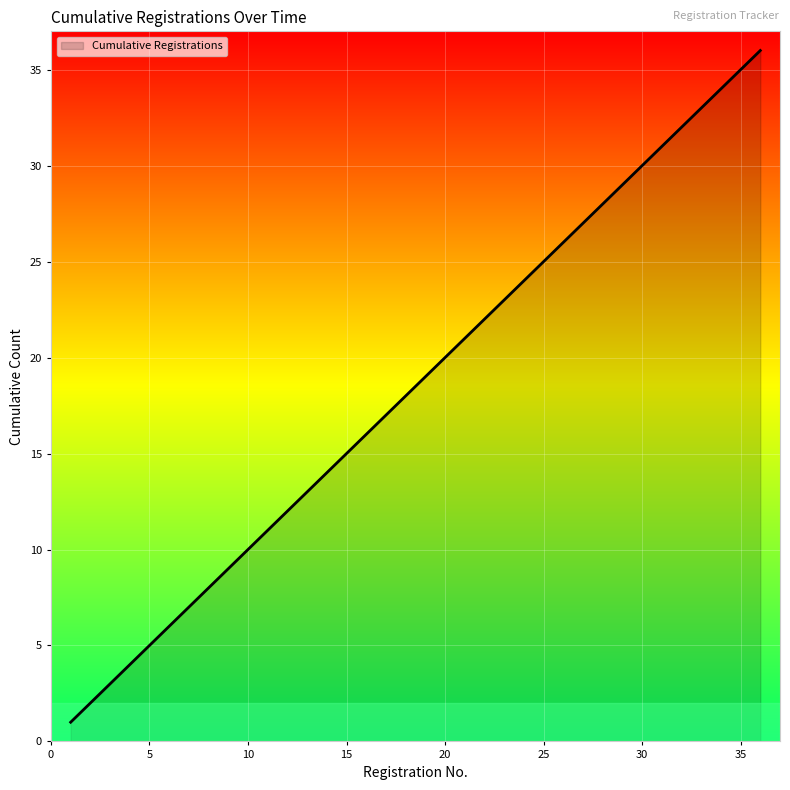

True or false: the data has more than 0 interior local peaks.

False